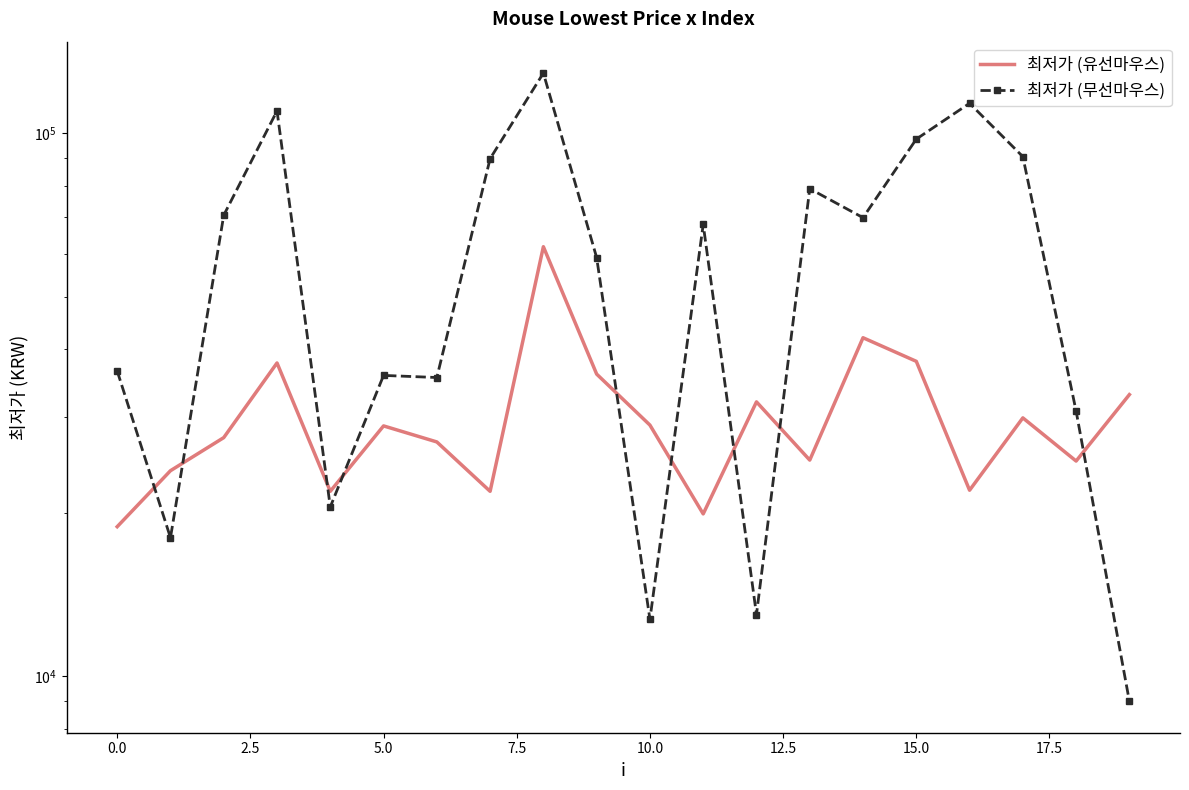

How many data points in 최저가 (유선마우스) are less than 28900?

10